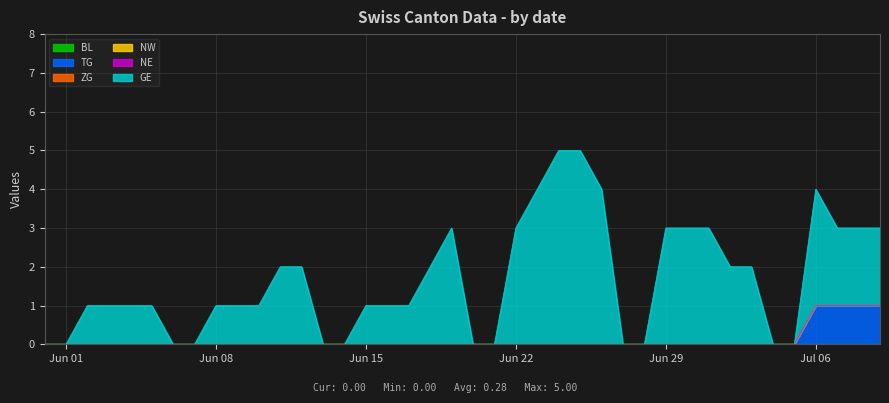

Rank the categories by ZG value from lowest to highest.

2020-05-31, 2020-06-01, 2020-06-02, 2020-06-03, 2020-06-04, 2020-06-05, 2020-06-06, 2020-06-07, 2020-06-08, 2020-06-09, 2020-06-10, 2020-06-11, 2020-06-12, 2020-06-13, 2020-06-14, 2020-06-15, 2020-06-16, 2020-06-17, 2020-06-18, 2020-06-19, 2020-06-20, 2020-06-21, 2020-06-22, 2020-06-23, 2020-06-24, 2020-06-25, 2020-06-26, 2020-06-27, 2020-06-28, 2020-06-29, 2020-06-30, 2020-07-01, 2020-07-02, 2020-07-03, 2020-07-04, 2020-07-05, 2020-07-06, 2020-07-07, 2020-07-08, 2020-07-09